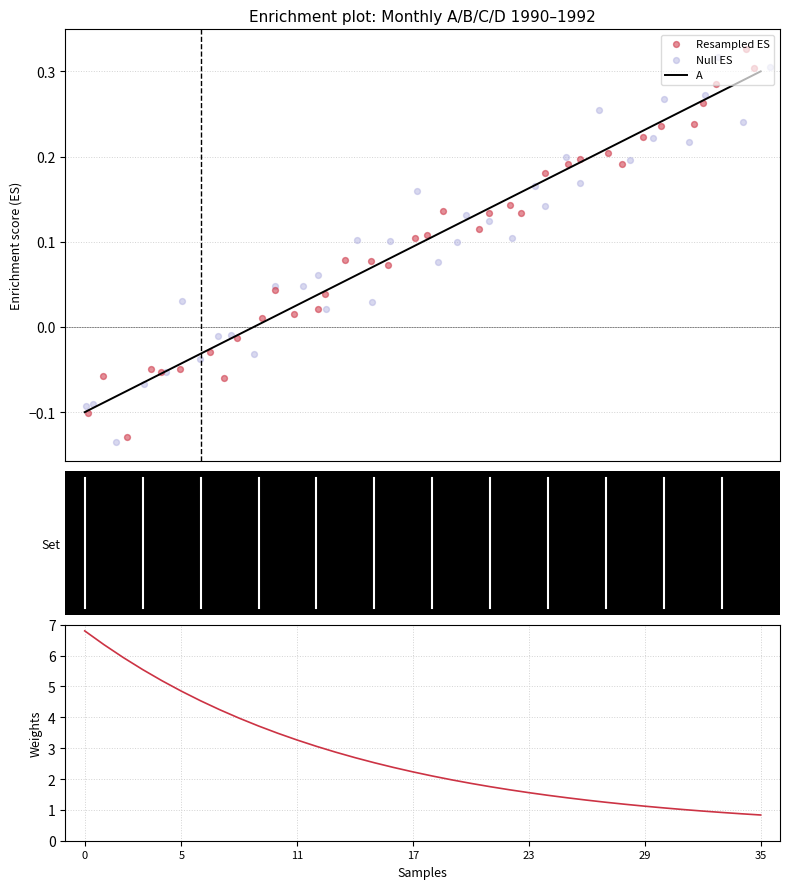

Which series contains the lowest Y value?

Null ES